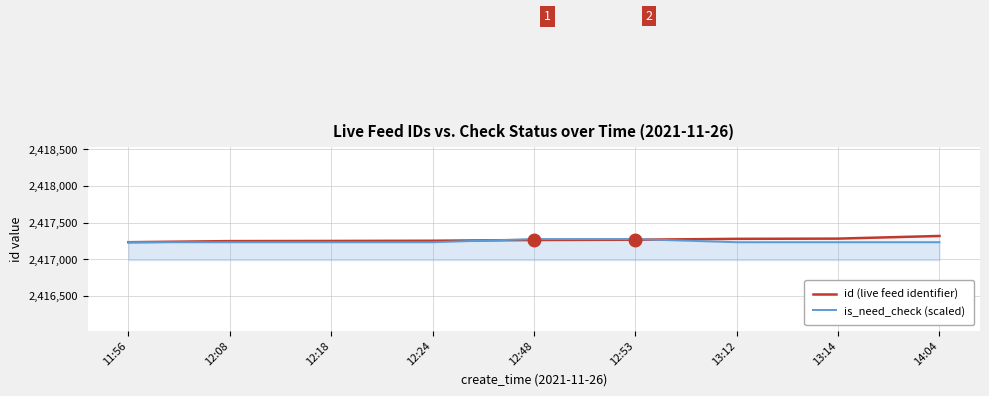

Which series has the largest total across all categories?

id (live feed identifier)